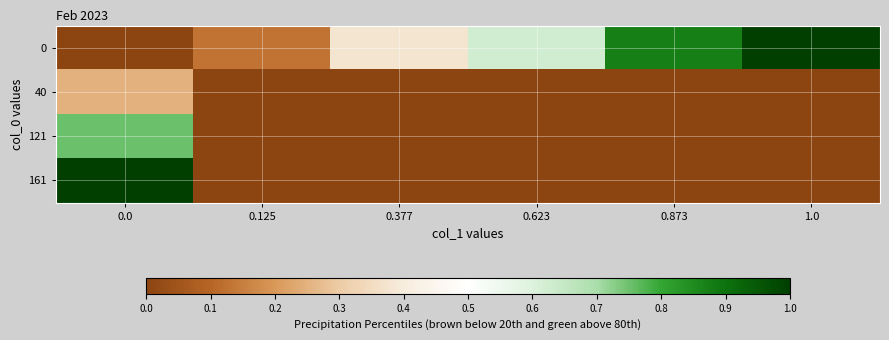

How many distinct data groups are displayed?

4